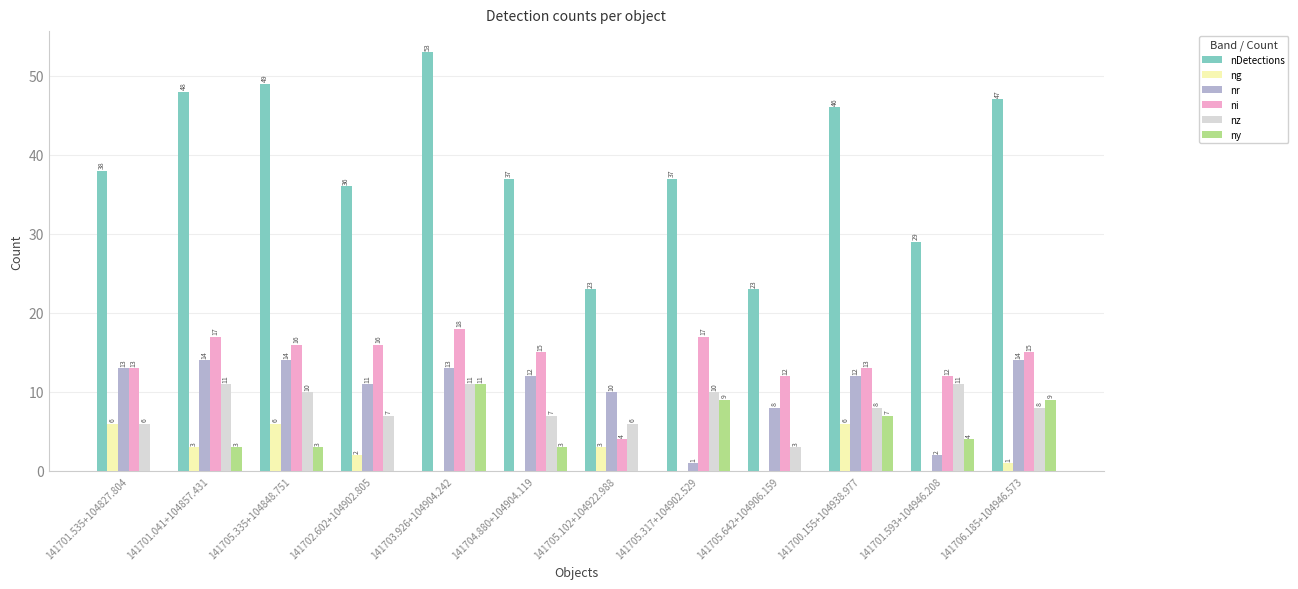

Reading left to right, extract all data points from this chart.

nDetections: 141701.535+104827.804=38	141701.041+104857.431=48	141705.335+104848.751=49	141702.602+104902.805=36	141703.926+104904.242=53	141704.880+104904.119=37	141705.102+104922.988=23	141705.317+104902.529=37	141705.642+104906.159=23	141700.155+104938.977=46	141701.593+104946.208=29	141706.185+104946.573=47
ng: 141701.535+104827.804=6	141701.041+104857.431=3	141705.335+104848.751=6	141702.602+104902.805=2	141703.926+104904.242=0	141704.880+104904.119=0	141705.102+104922.988=3	141705.317+104902.529=0	141705.642+104906.159=0	141700.155+104938.977=6	141701.593+104946.208=0	141706.185+104946.573=1
nr: 141701.535+104827.804=13	141701.041+104857.431=14	141705.335+104848.751=14	141702.602+104902.805=11	141703.926+104904.242=13	141704.880+104904.119=12	141705.102+104922.988=10	141705.317+104902.529=1	141705.642+104906.159=8	141700.155+104938.977=12	141701.593+104946.208=2	141706.185+104946.573=14
ni: 141701.535+104827.804=13	141701.041+104857.431=17	141705.335+104848.751=16	141702.602+104902.805=16	141703.926+104904.242=18	141704.880+104904.119=15	141705.102+104922.988=4	141705.317+104902.529=17	141705.642+104906.159=12	141700.155+104938.977=13	141701.593+104946.208=12	141706.185+104946.573=15
nz: 141701.535+104827.804=6	141701.041+104857.431=11	141705.335+104848.751=10	141702.602+104902.805=7	141703.926+104904.242=11	141704.880+104904.119=7	141705.102+104922.988=6	141705.317+104902.529=10	141705.642+104906.159=3	141700.155+104938.977=8	141701.593+104946.208=11	141706.185+104946.573=8
ny: 141701.535+104827.804=0	141701.041+104857.431=3	141705.335+104848.751=3	141702.602+104902.805=0	141703.926+104904.242=11	141704.880+104904.119=3	141705.102+104922.988=0	141705.317+104902.529=9	141705.642+104906.159=0	141700.155+104938.977=7	141701.593+104946.208=4	141706.185+104946.573=9